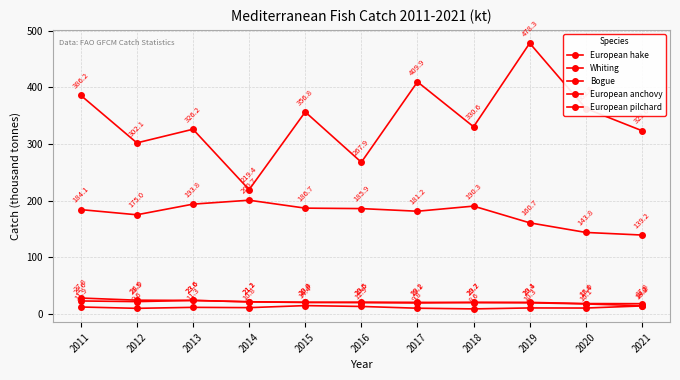

What is the sum of all Whiting values?

123.5